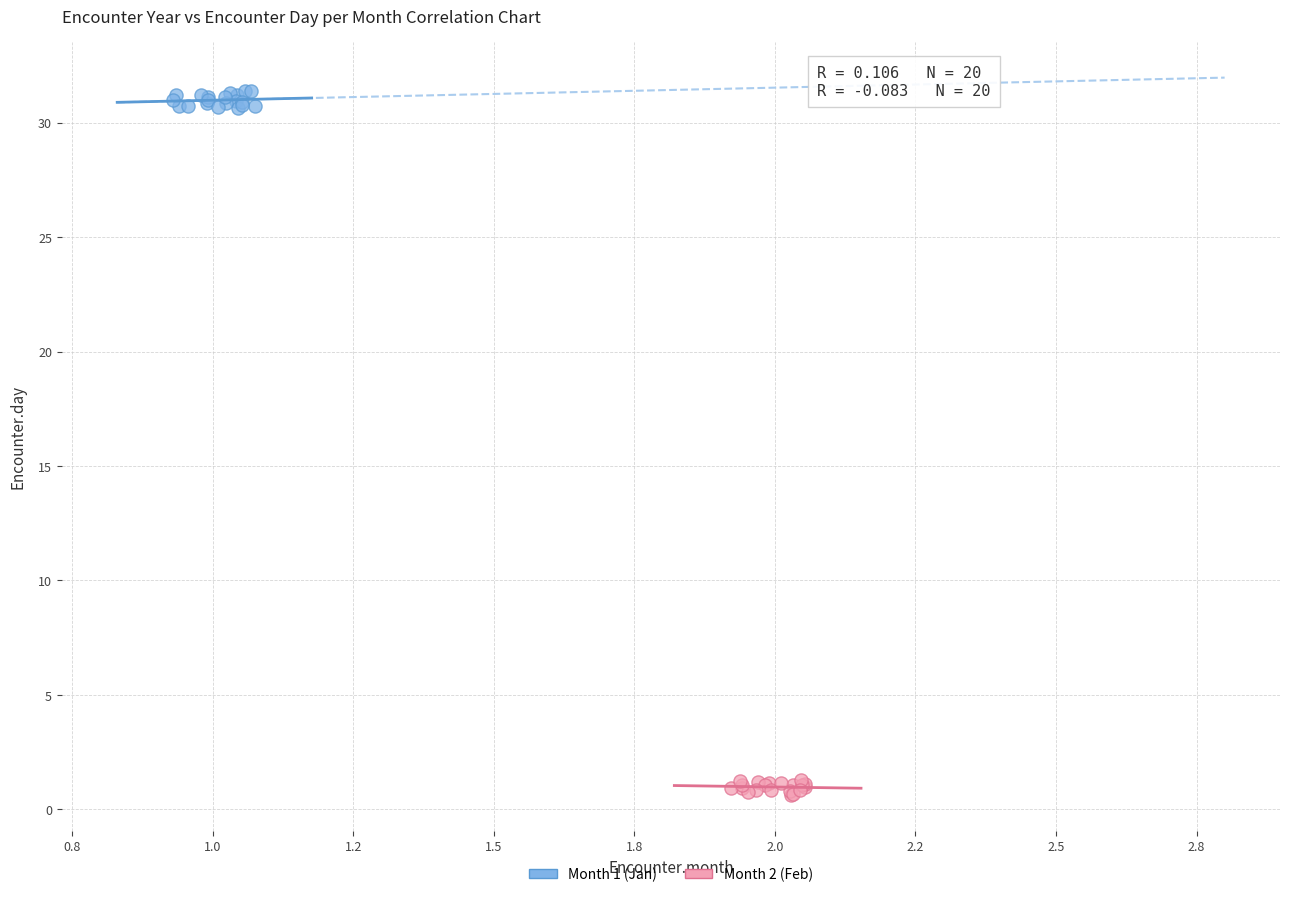

Which series reaches the maximum Y coordinate?

Month 1 (Jan)